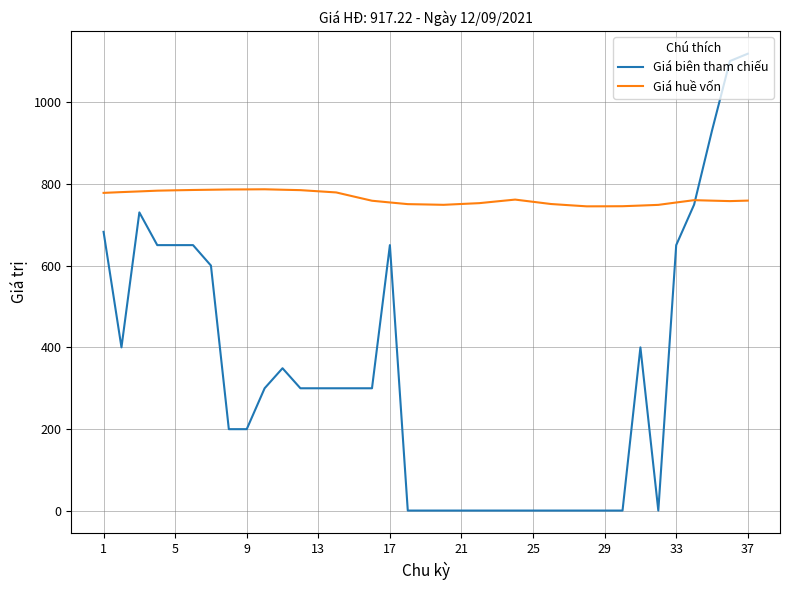

True or false: Giá huề vốn and Giá biên tham chiếu cross at least once.

True